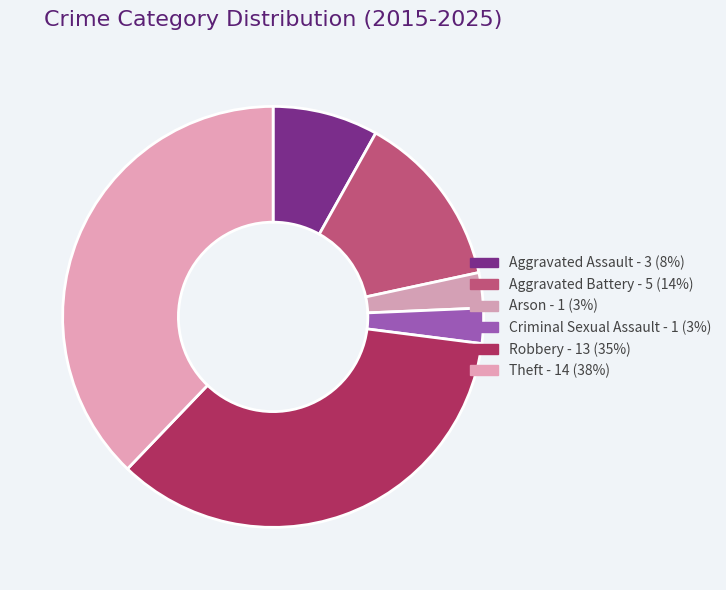

How many segments does this pie chart have?

6